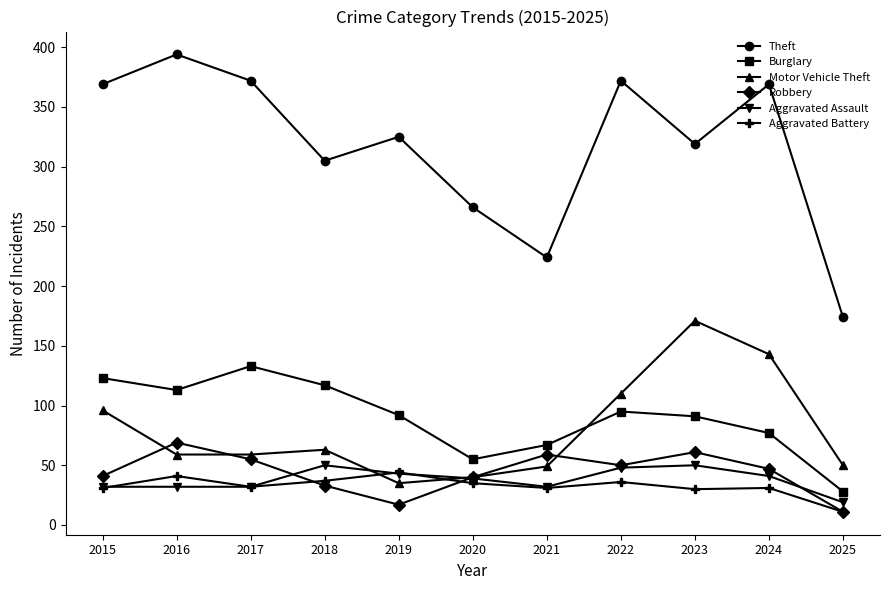

What are all the series names shown in the legend?

Theft, Burglary, Motor Vehicle Theft, Robbery, Aggravated Assault, Aggravated Battery